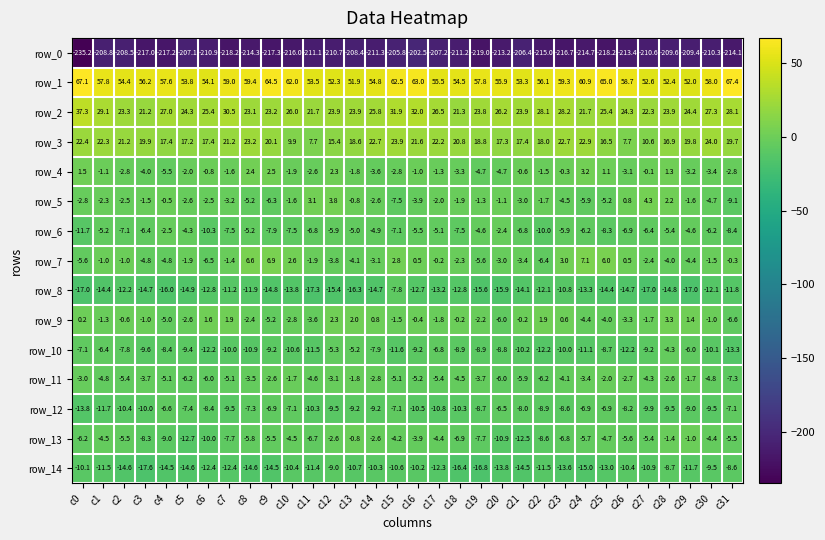

At c28, list the series in order from smallest to largest.

row_0, row_8, row_12, row_14, row_6, row_10, row_7, row_11, row_13, row_4, row_5, row_9, row_3, row_2, row_1